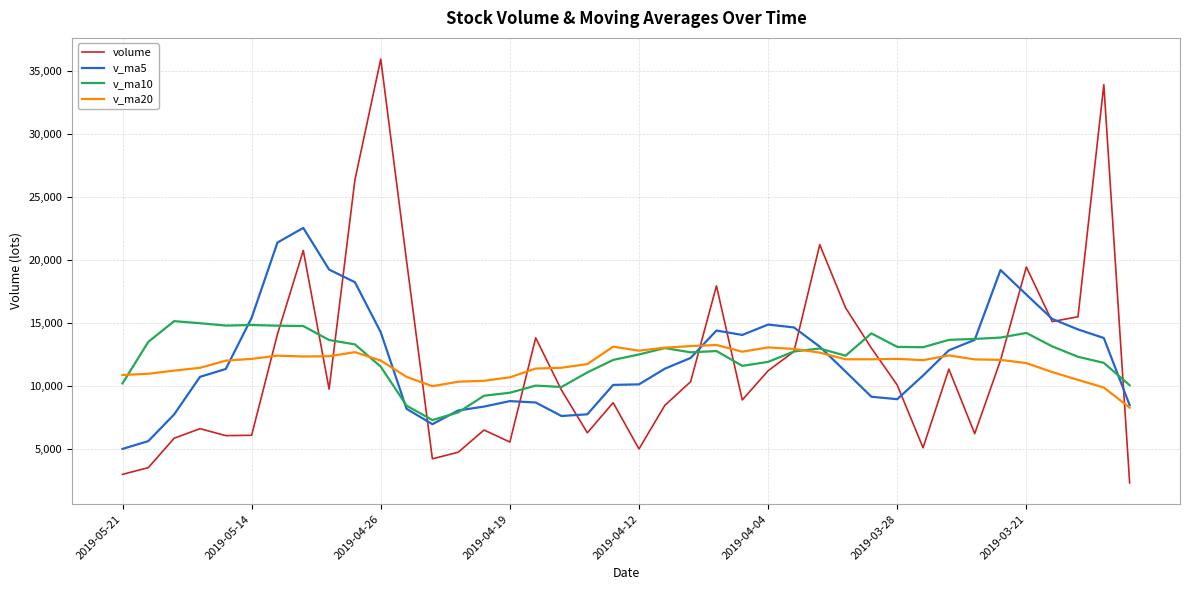

What is the maximum value for v_ma10?

15132.3